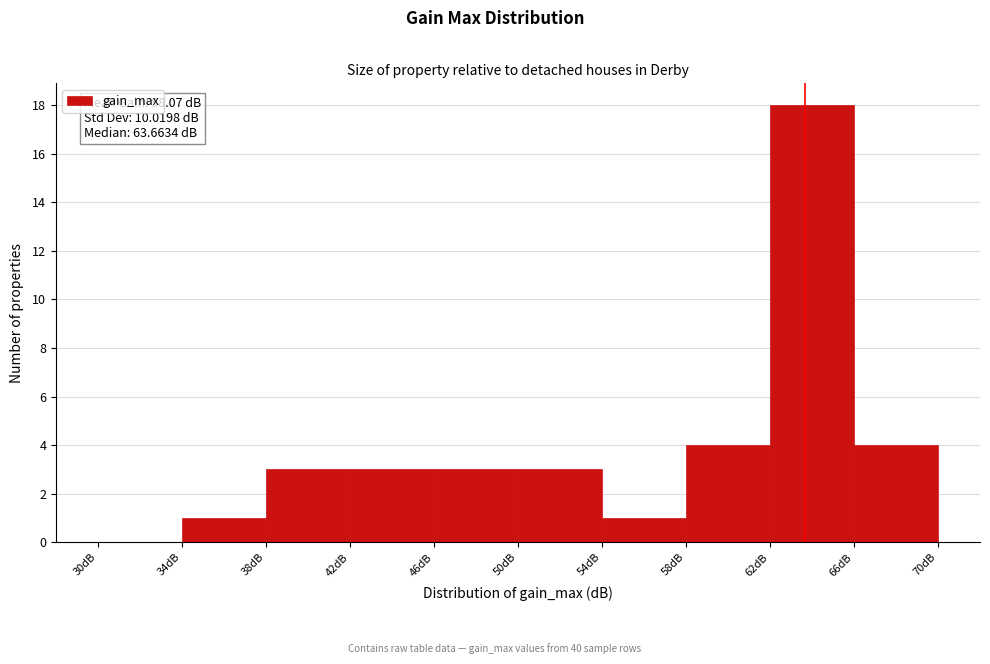

Which range on the x-axis has the tallest bar?

62 to 66